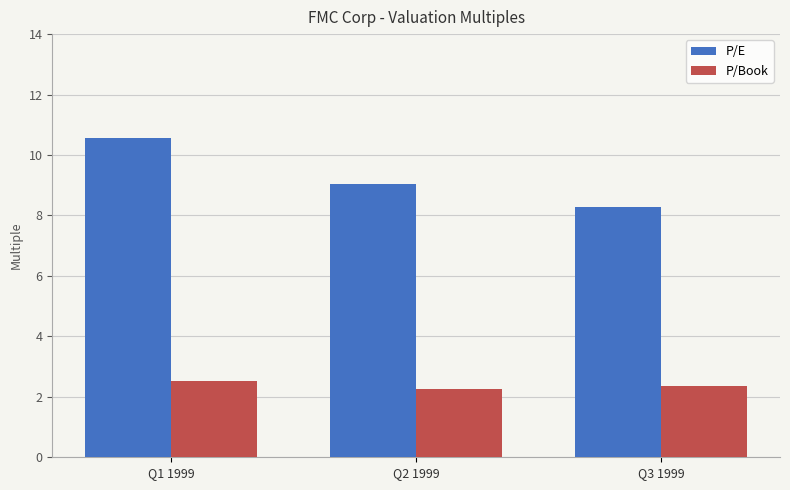

Which category has the highest value across all series?

Q1 1999